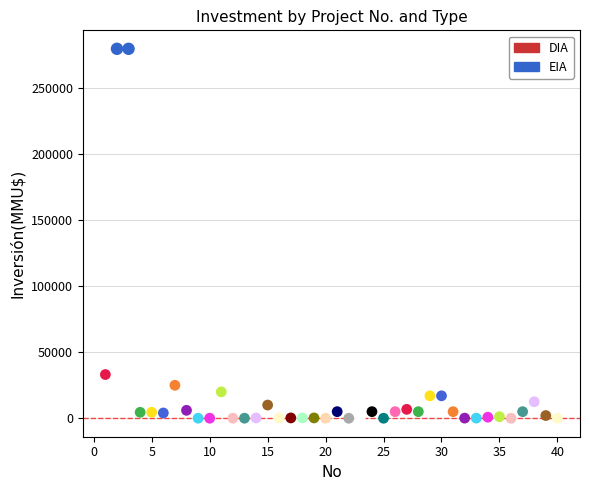

What are all the series names shown in the legend?

DIA, EIA